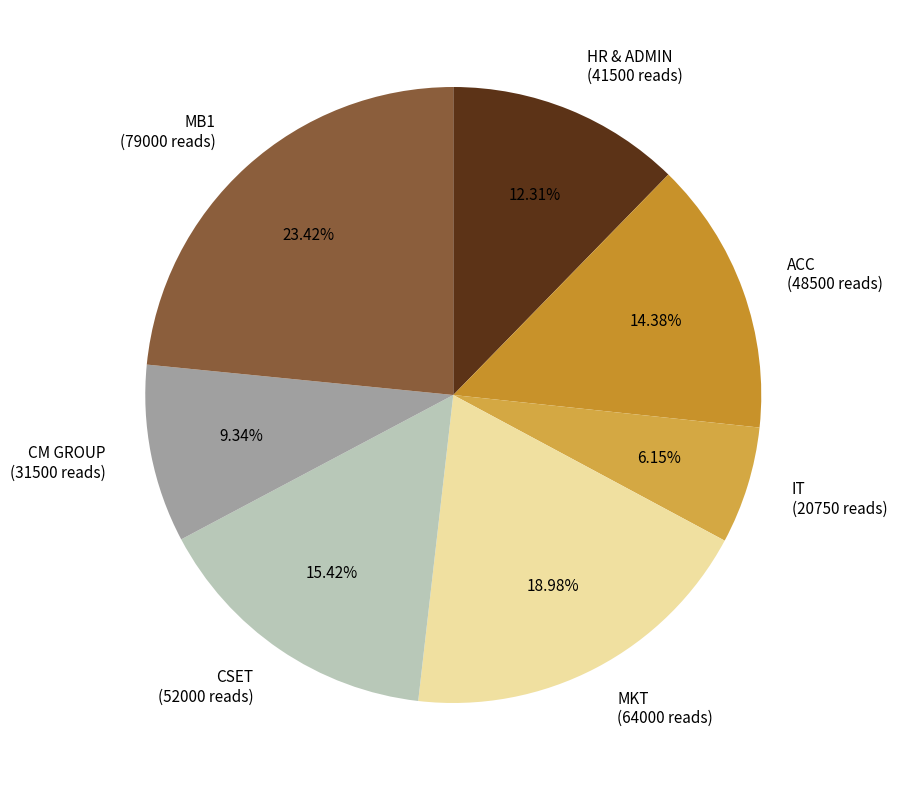

To the nearest percent, what is the difference between the ACC and HR & ADMIN slice percentages?

2%